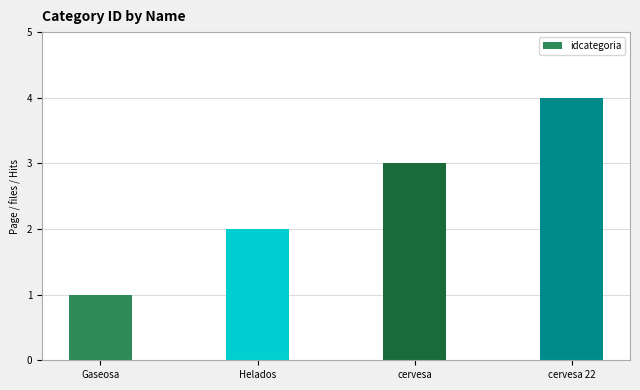

How many categories are shown in the chart?

4